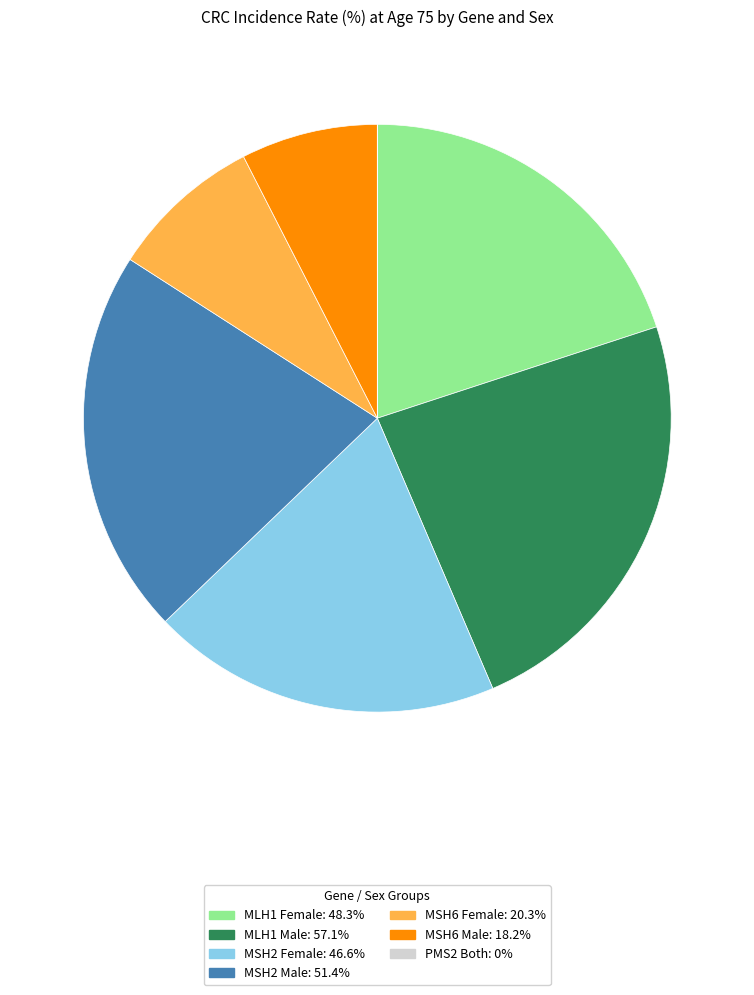

Is it true that MSH2 Male is 27% of the pie?

False